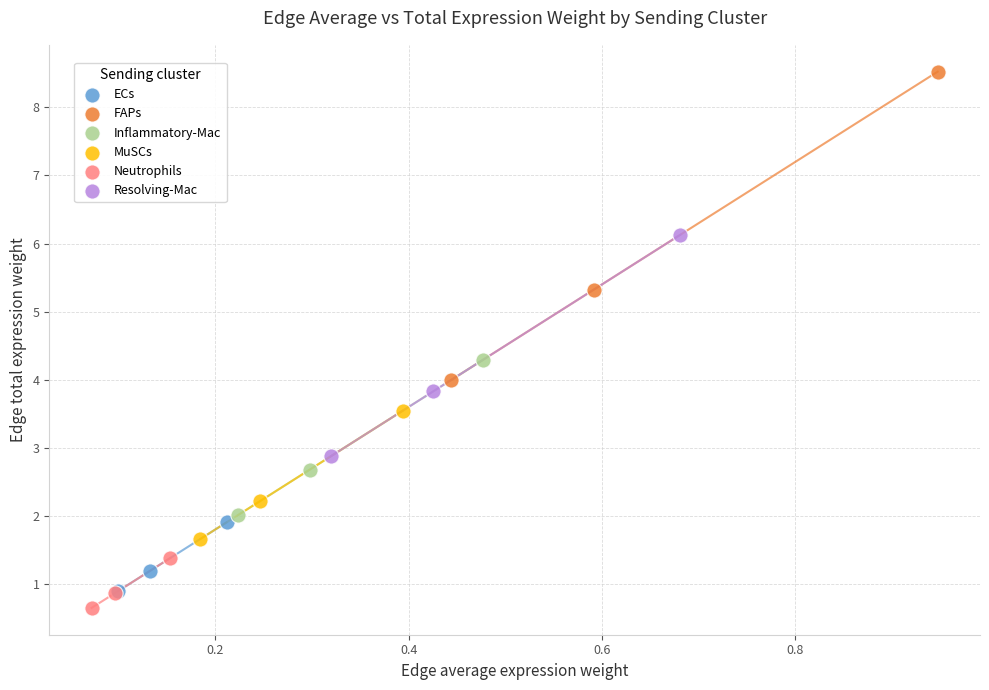

Which series contains the highest Y value?

FAPs